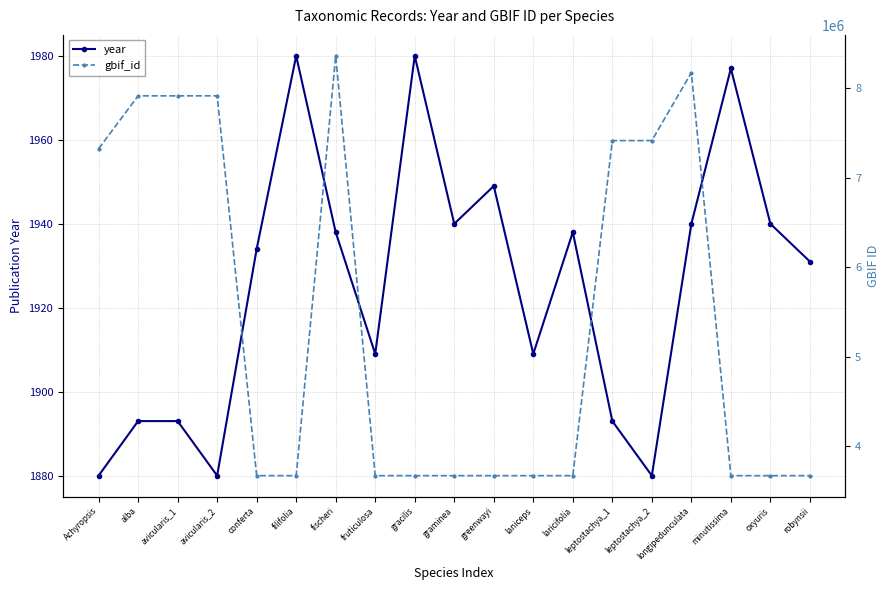

At which label is gbif_id closest to 6017185?

Achyropsis